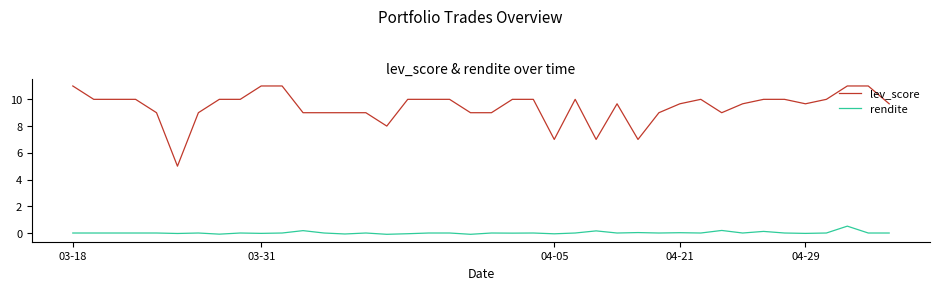

True or false: rendite and lev_score cross at least once.

False